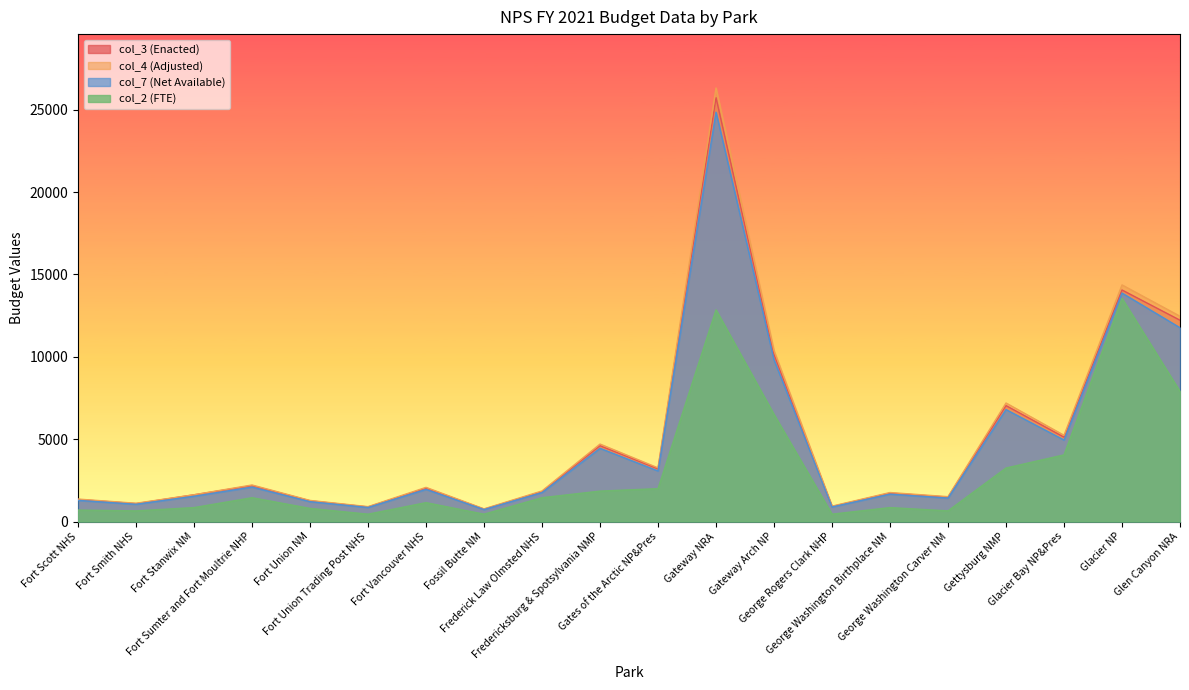

Count the number of data series in this chart.

4